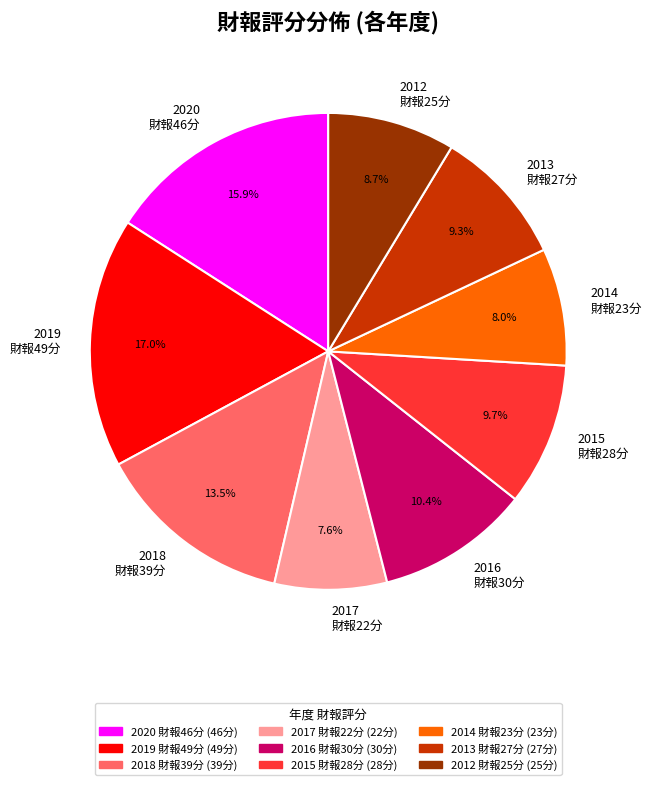

Which slice is the largest?

2019 財報49分